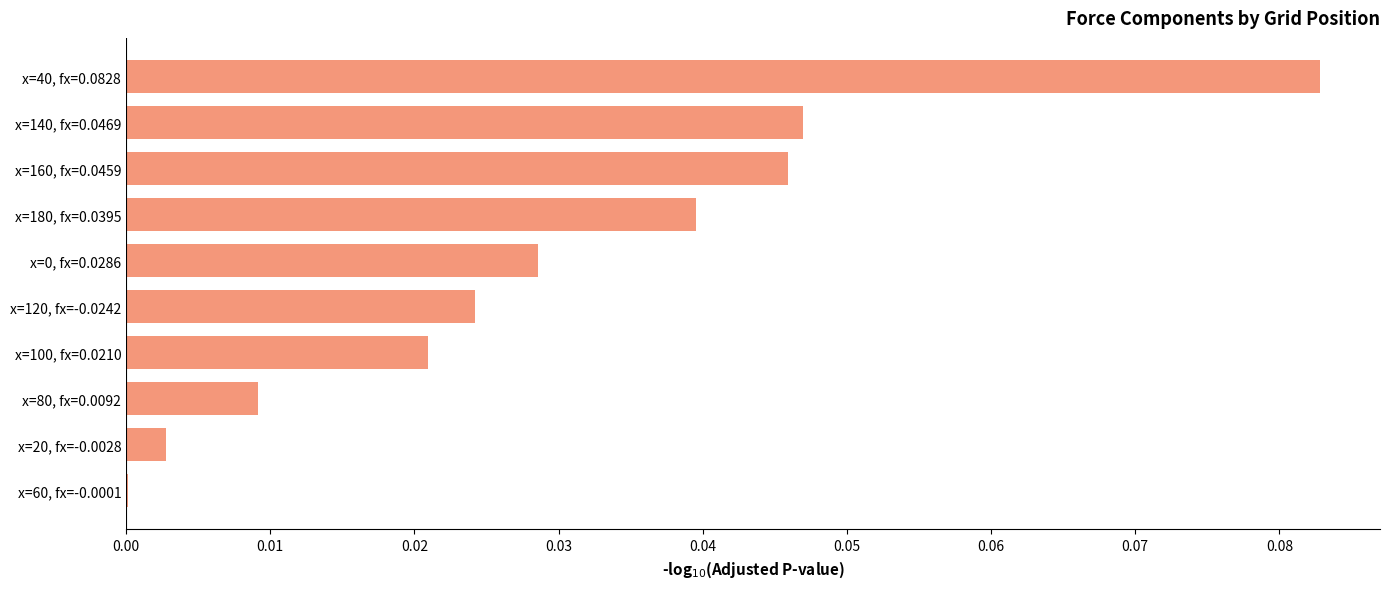

At which category does the chart reach its peak across all series?

x=40, fx=0.0828